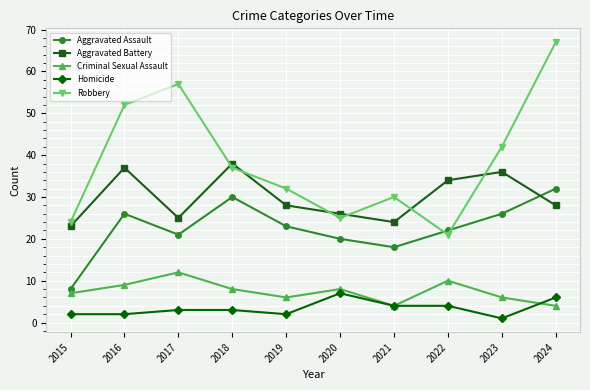

At 2018, list the series in order from largest to smallest.

Aggravated Battery, Robbery, Aggravated Assault, Criminal Sexual Assault, Homicide